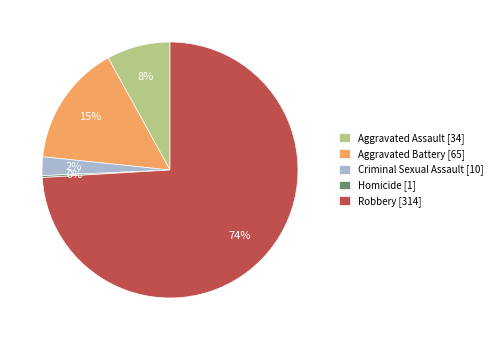

To the nearest percent, what is the average slice percentage?

20%